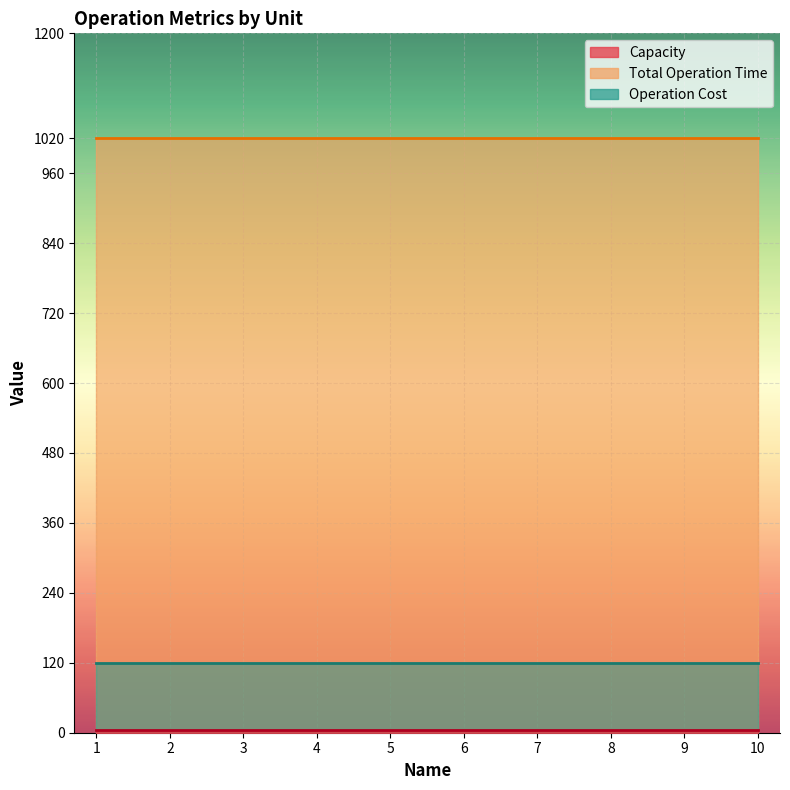

Is the value of Operation Cost at 4 greater than the value of Total Operation Time at 9?

No